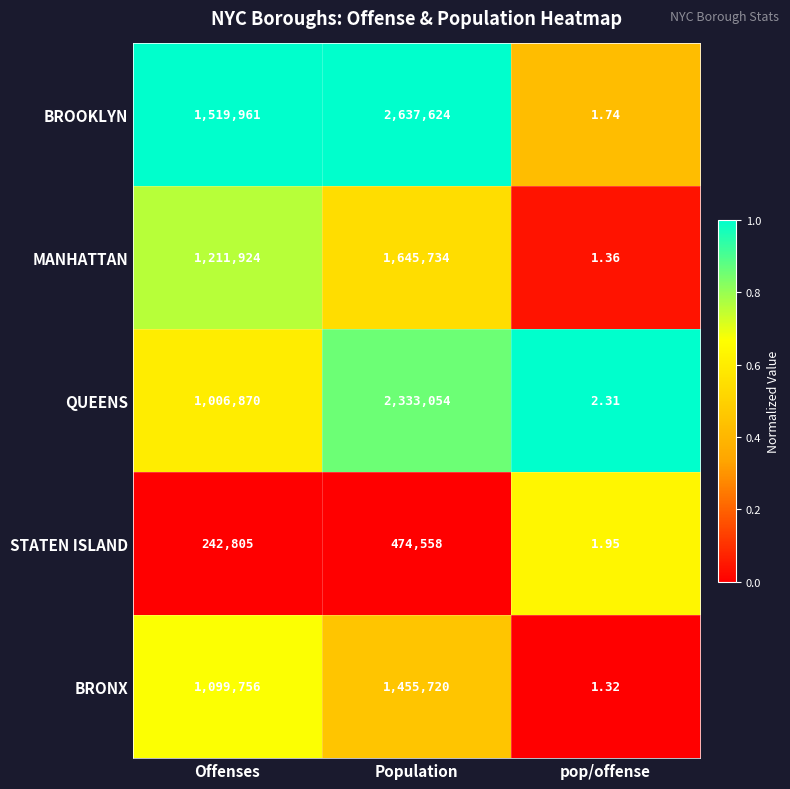

At which label is BRONX closest to 727860?

Offenses